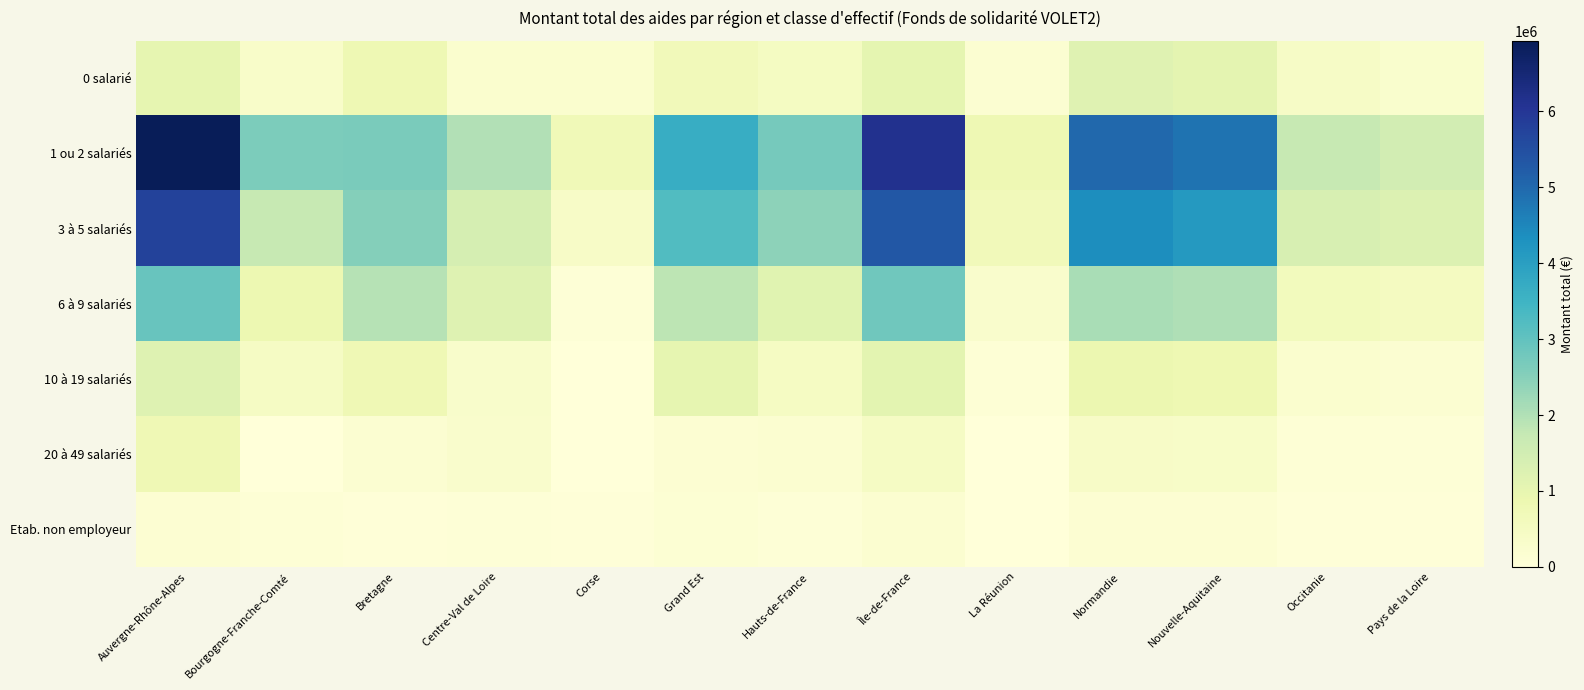

The 3 à 5 salariés series shows 3.4 at Centre-Val de Loire. True or false?

False